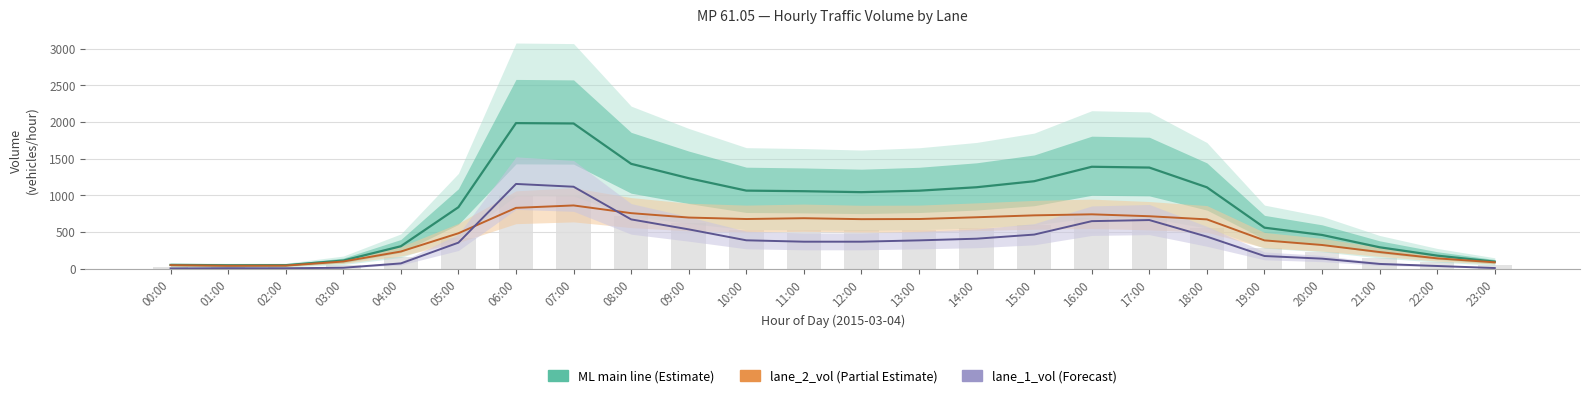

Does the chart contain stacked bars?

No